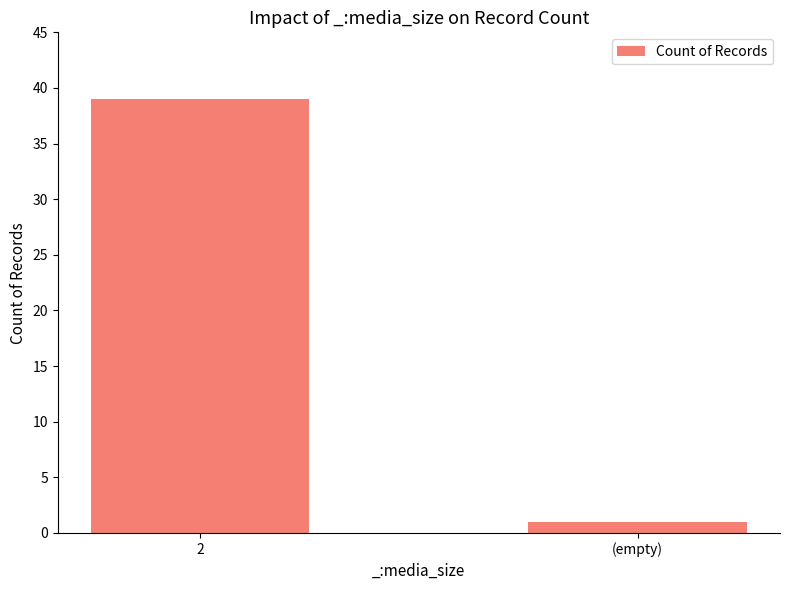

What is the label of the 1st bar from the right?

(empty)